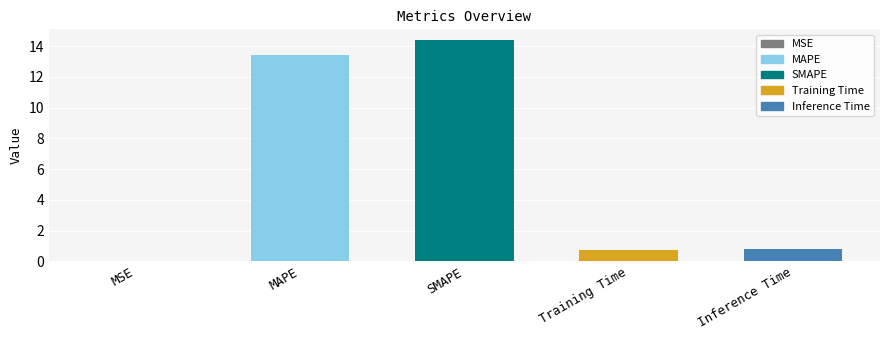

What is the change in value from MAPE to SMAPE?

+1.0